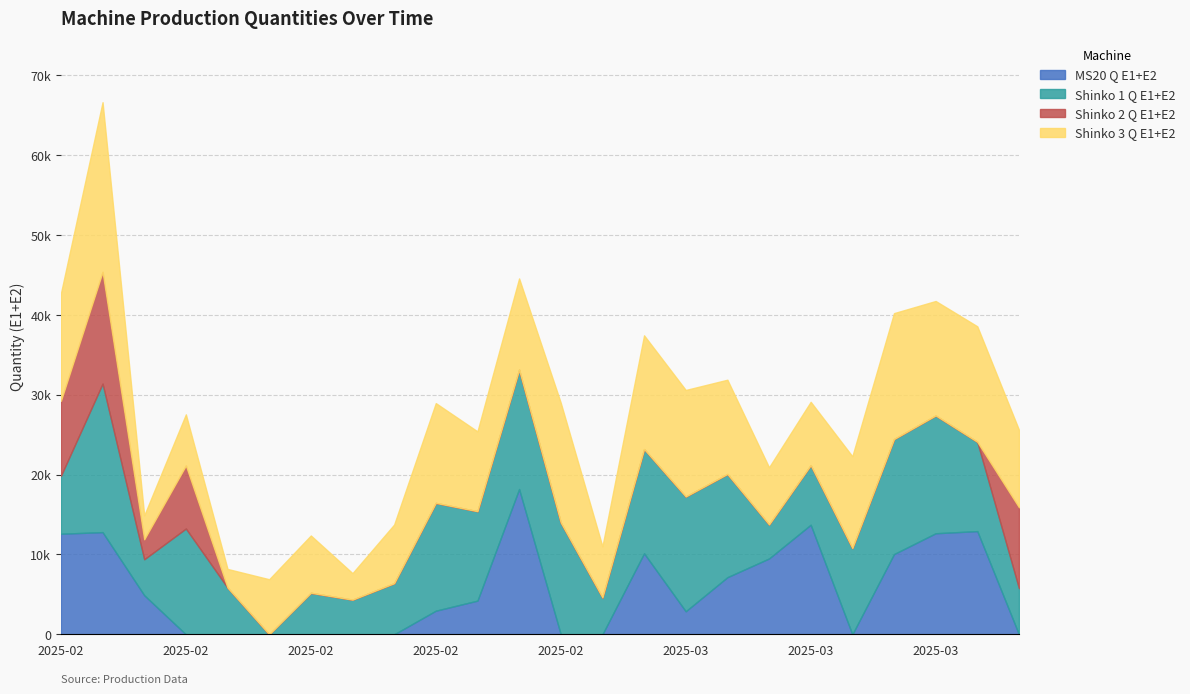

List the labels in order of MS20 Q E1+E2 value, largest first.

2025-02-20, 2025-03-07, 2025-03-13, 2025-02-06, 2025-03-12, 2025-02-05, 2025-03-03, 2025-03-11, 2025-03-06, 2025-03-05, 2025-02-07, 2025-02-19, 2025-02-18, 2025-03-04, 2025-02-10, 2025-02-11, 2025-02-12, 2025-02-13, 2025-02-14, 2025-02-17, 2025-02-24, 2025-02-25, 2025-03-10, 2025-03-17